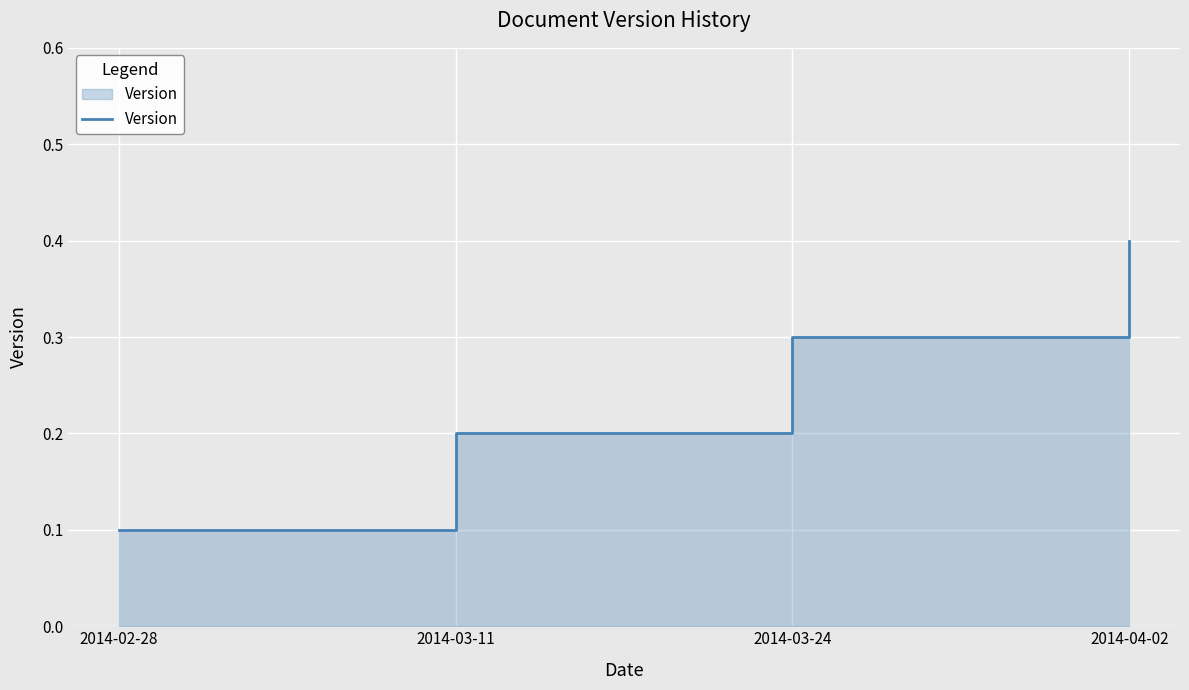

Rank the categories by value from highest to lowest.

2014-04-02, 2014-03-24, 2014-03-11, 2014-02-28